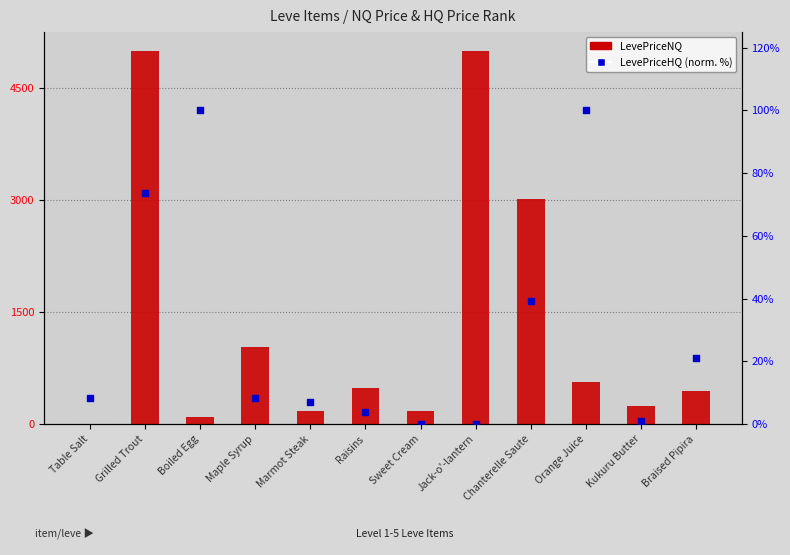

What is the total value across all series at Maple Syrup?

1042.2